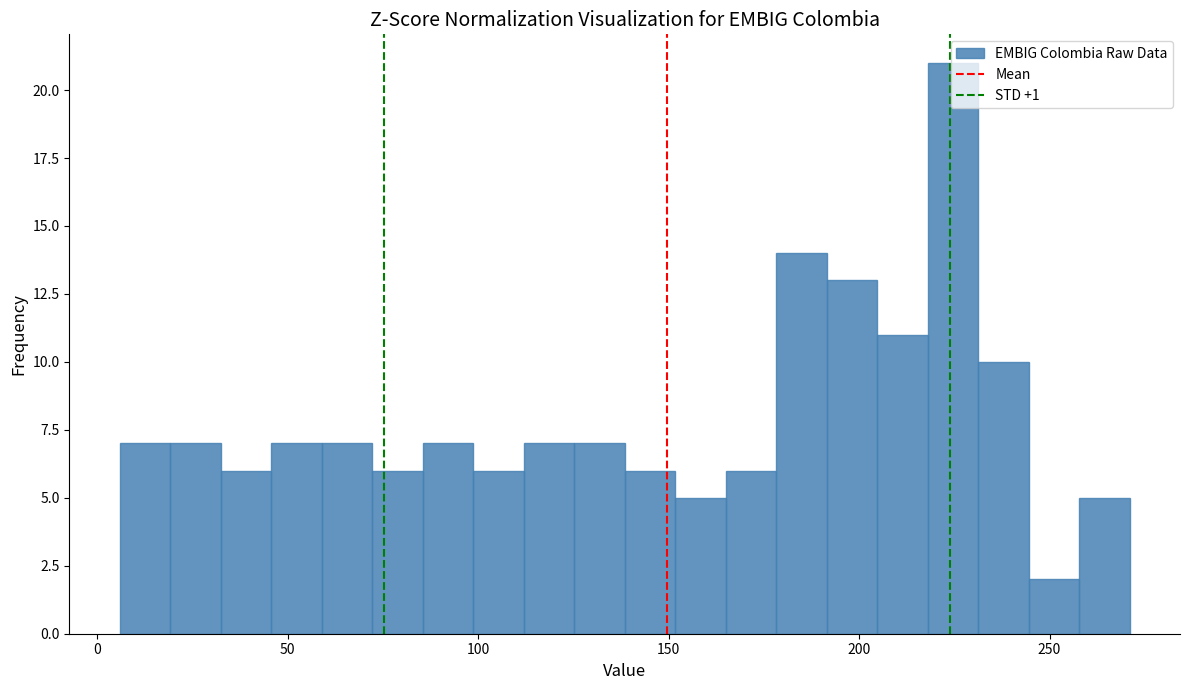

Around what value on the x-axis is the tallest bar? Give the approximate position of its centre, as read against the axis.

225